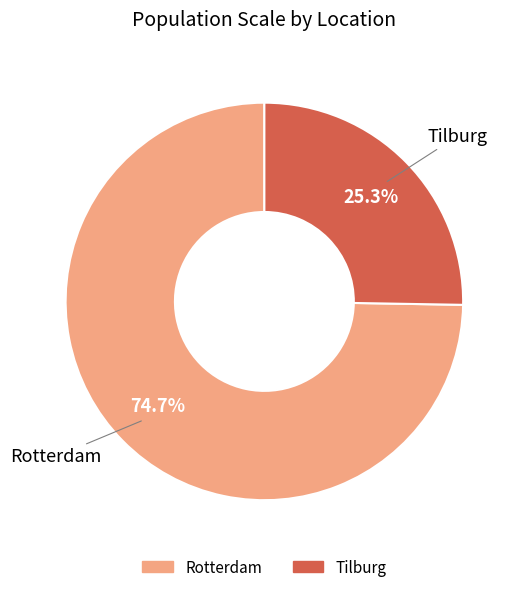

Count the number of slices in the pie.

2